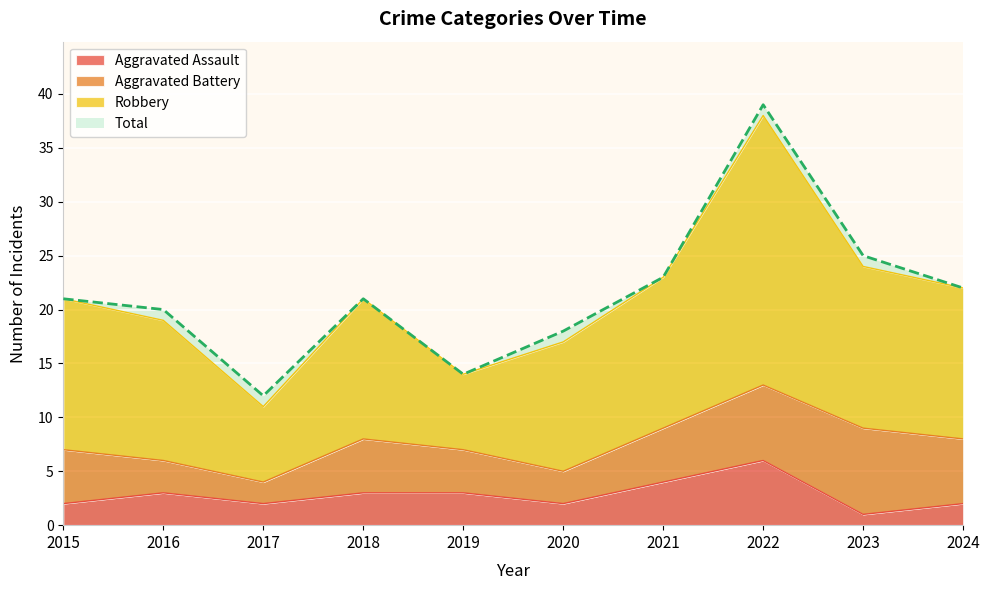

What is the value of the Robbery point at the 9th from the left?

25